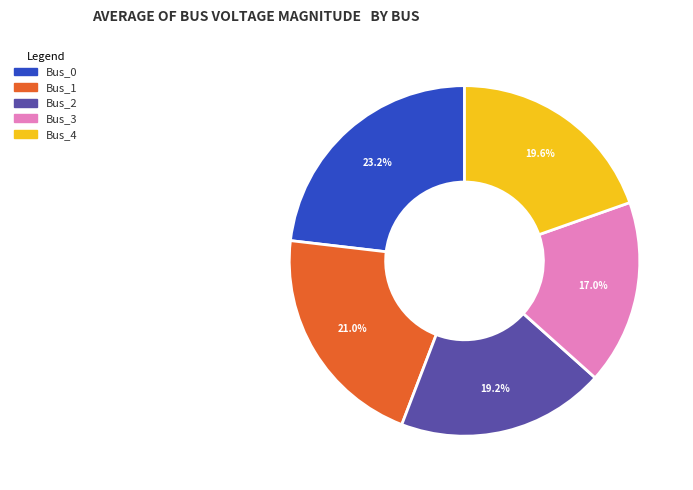

How many slices are in this pie chart?

5